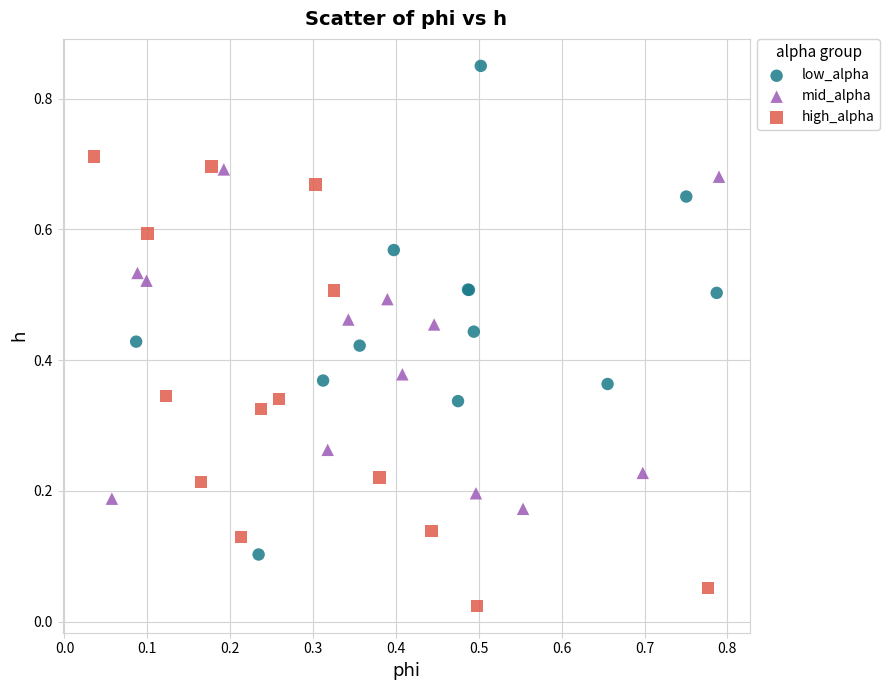

Which series has the largest Y range (max minus min)?

low_alpha